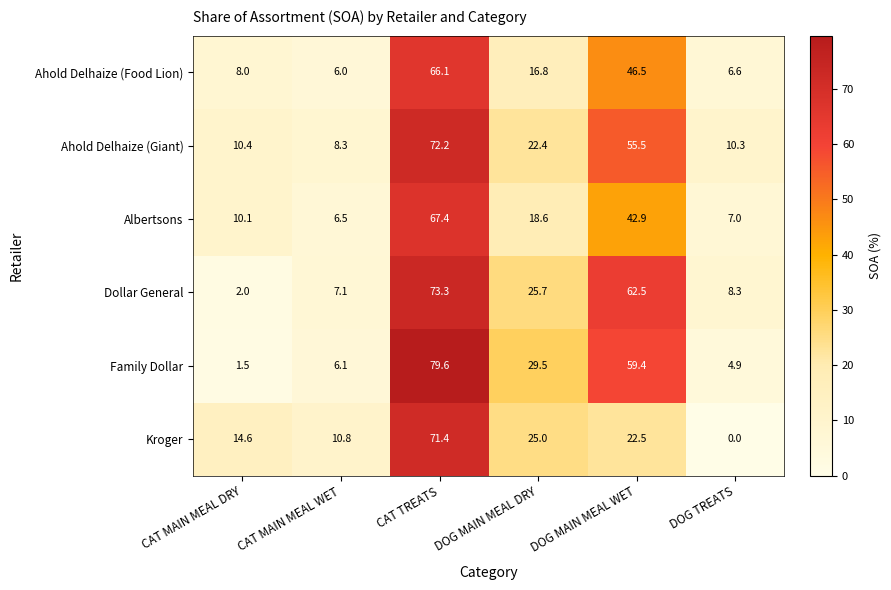

What is the sum of all Kroger values?

144.3